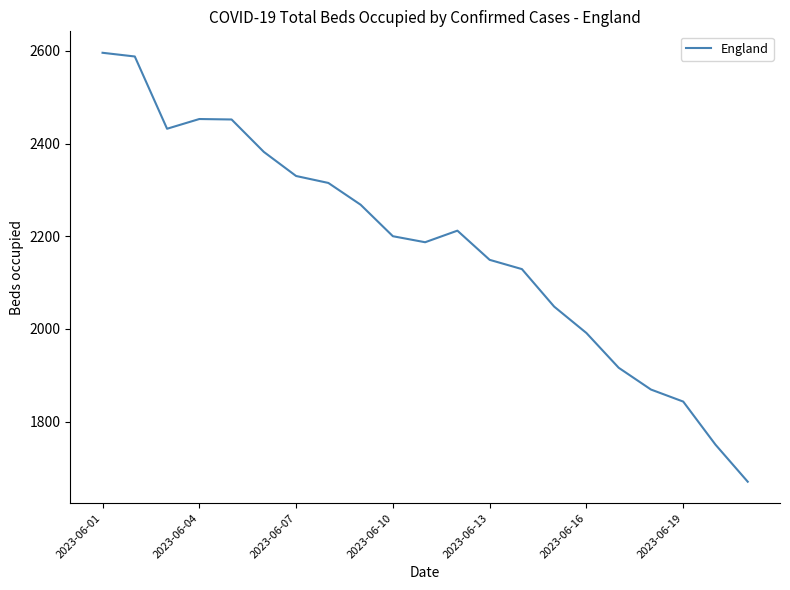

What is the difference between the maximum and minimum values?

926